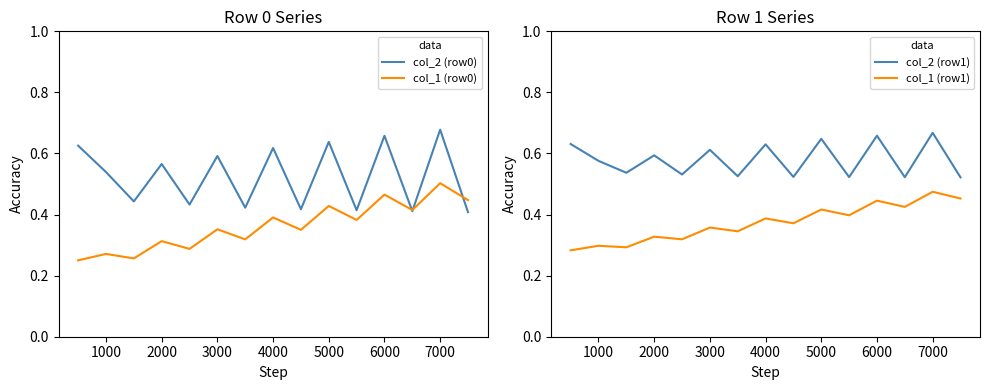

Is the value of col_2 (row0) at 6000 greater than the value of col_1 (row0) at 1000?

Yes